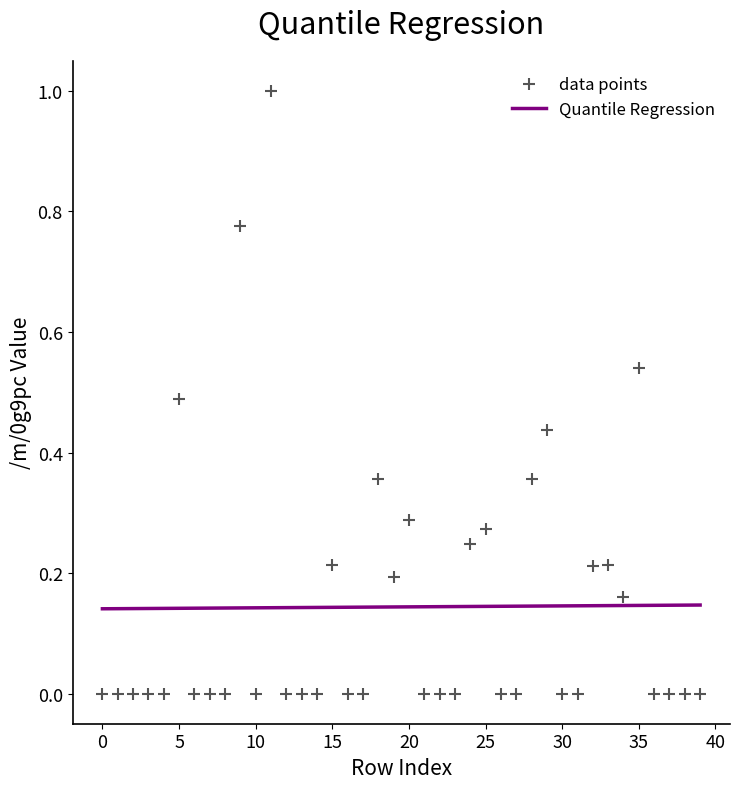

What is the range of Y values (max minus min)?

1.0